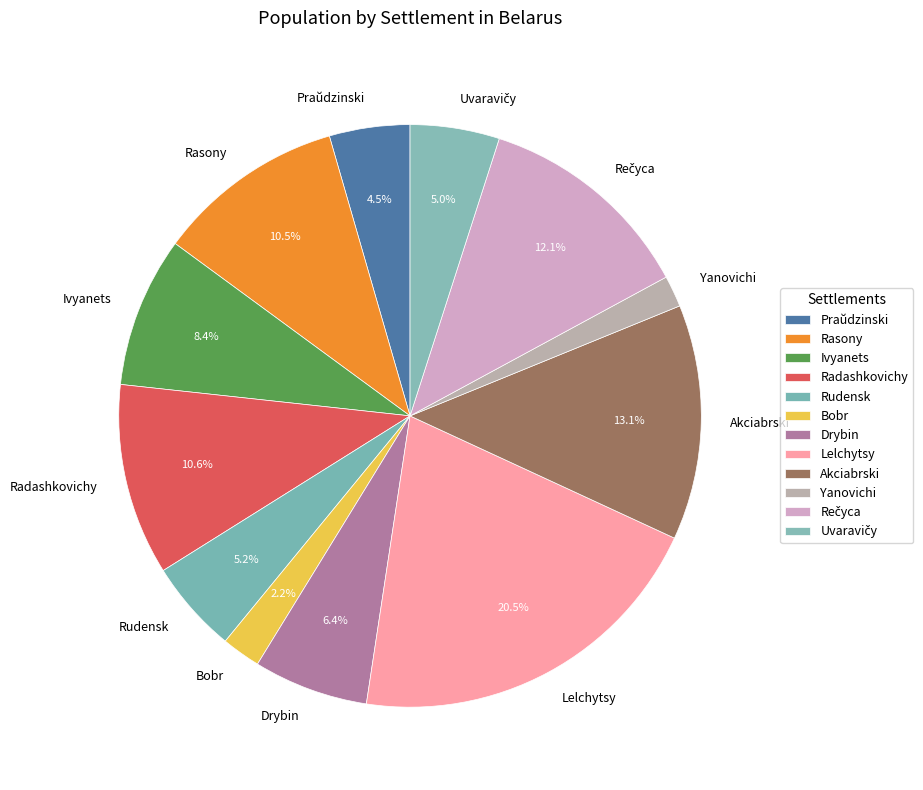

What percentage is the Rudensk slice, to the nearest percent?

5%